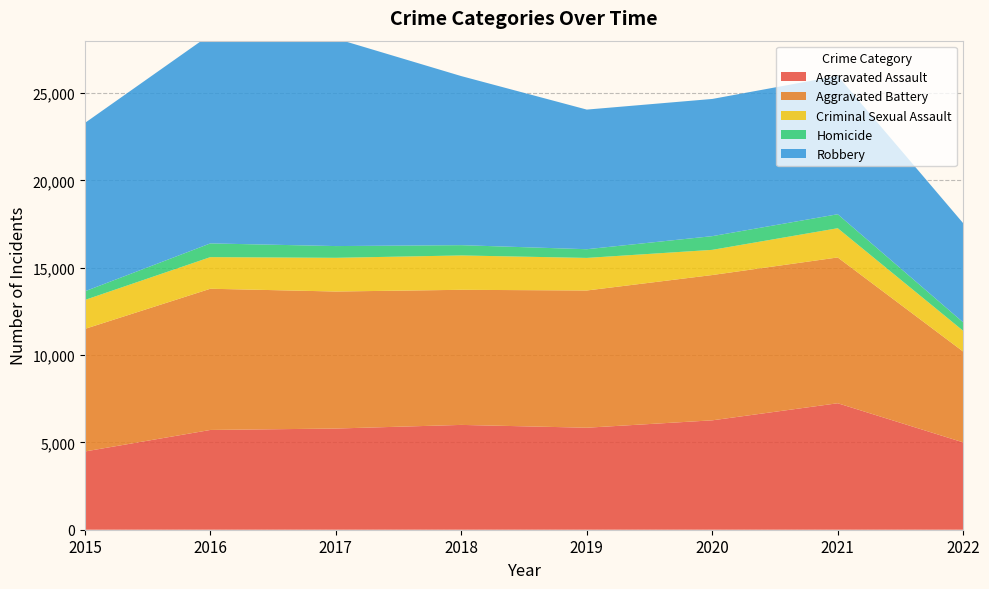

Reading left to right, list all the values displayed in this chart.

Aggravated Assault: 4480	5712	5793	6001	5840	6263	7241	5001
Aggravated Battery: 7018	8085	7845	7735	7857	8319	8348	5199
Criminal Sexual Assault: 1657	1810	1930	1967	1865	1441	1673	1188
Homicide: 496	786	672	589	498	785	801	485
Robbery: 9638	11960	11880	9679	7994	7855	7920	5676